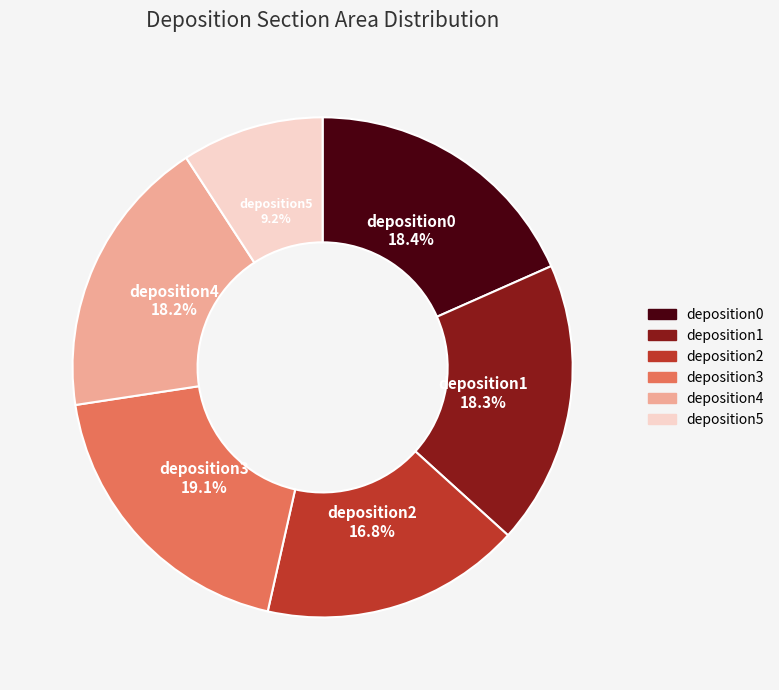

To the nearest percent, what portion does deposition3 represent?

19%